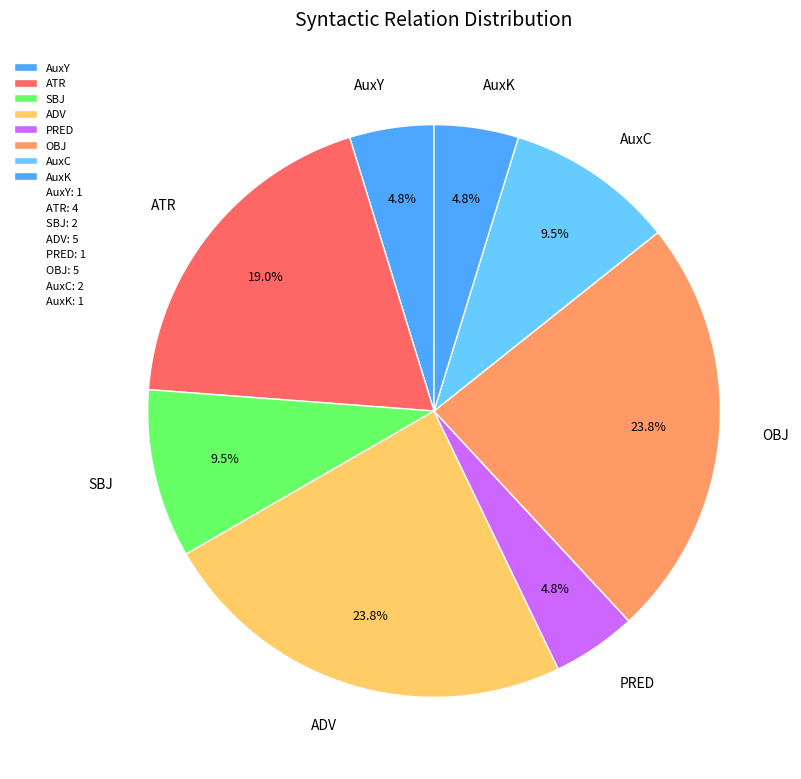

To the nearest percent, what portion does AuxY represent?

5%